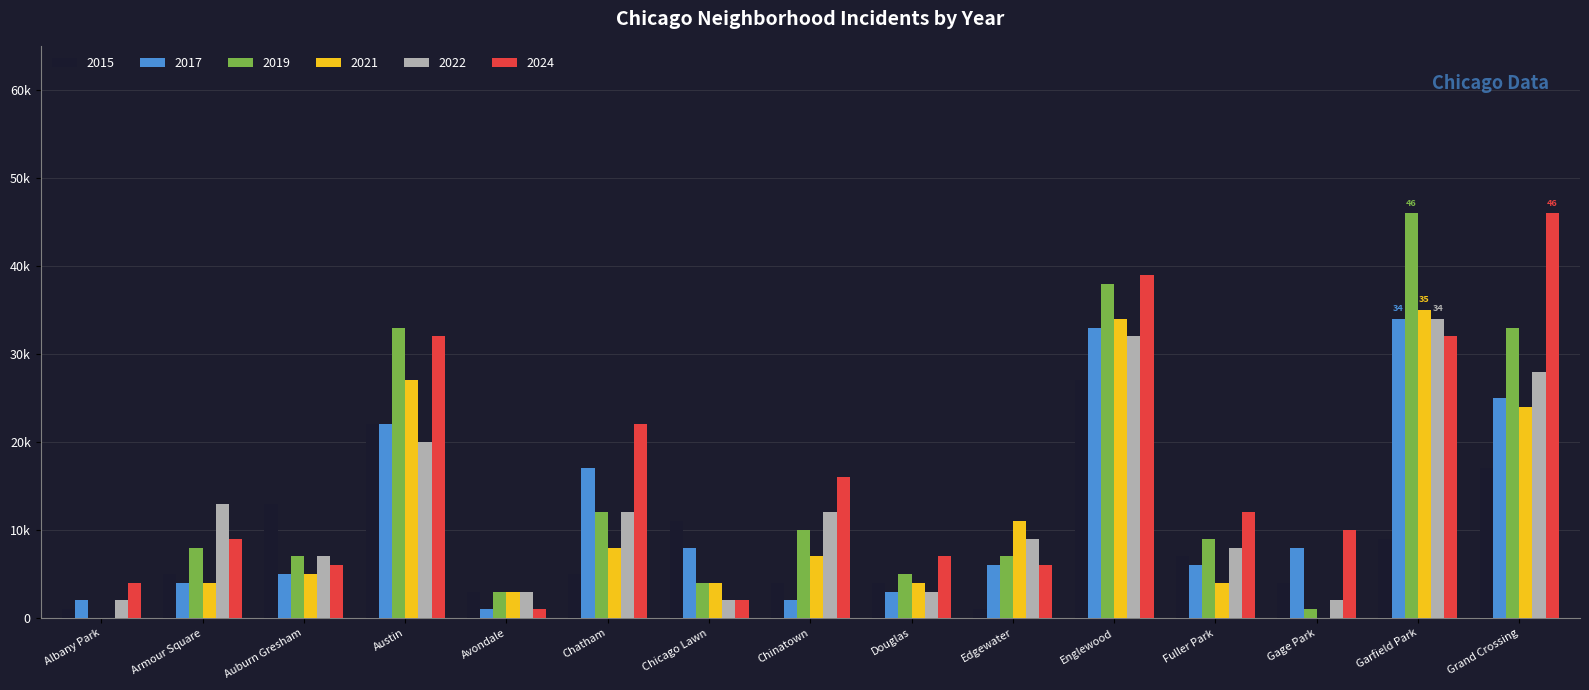

Rank the categories by 2022 value from lowest to highest.

Albany Park, Chicago Lawn, Gage Park, Avondale, Douglas, Auburn Gresham, Fuller Park, Edgewater, Chatham, Chinatown, Armour Square, Austin, Grand Crossing, Englewood, Garfield Park